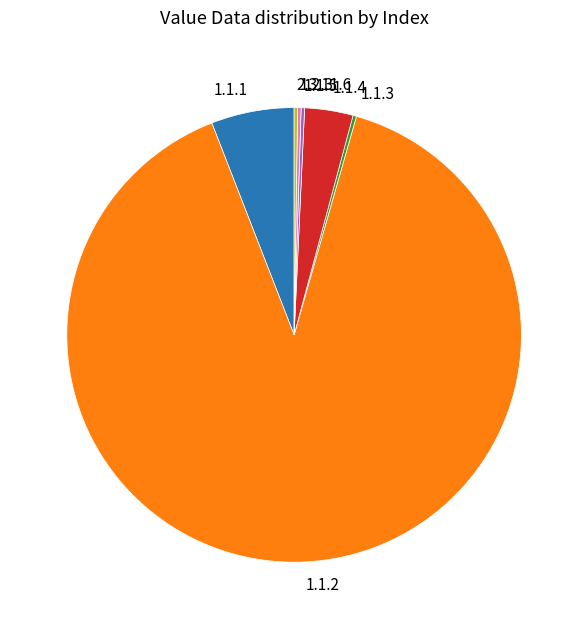

Does 1.1.2 represent more than half of the total?

Yes